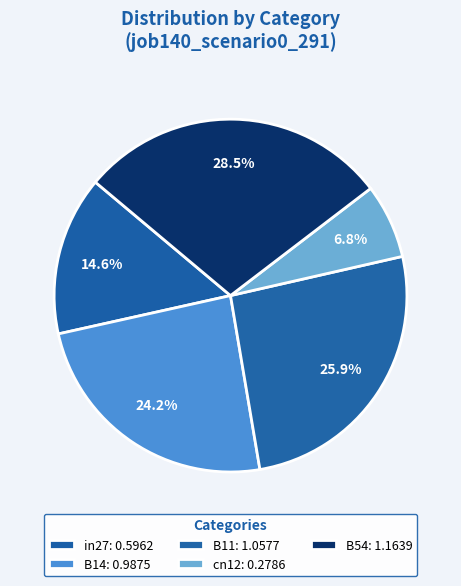

What is the largest slice in the pie chart?

B54